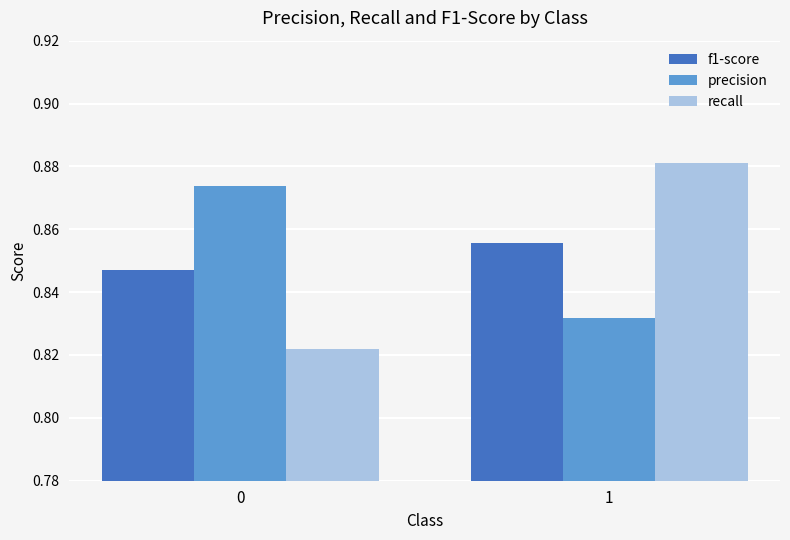

What is the sum of all precision values?

1.7